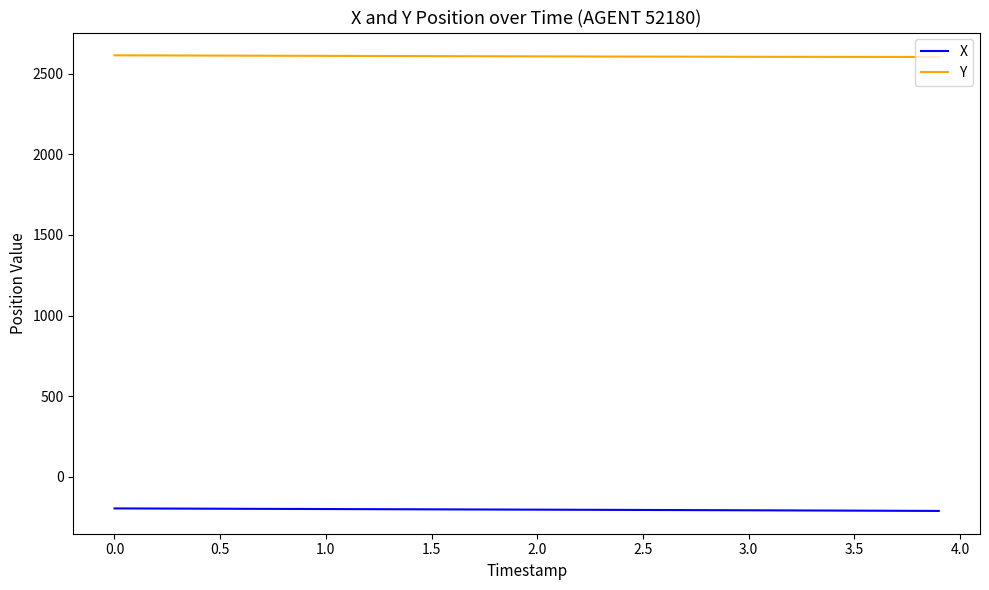

Which series has the largest total across all categories?

Y